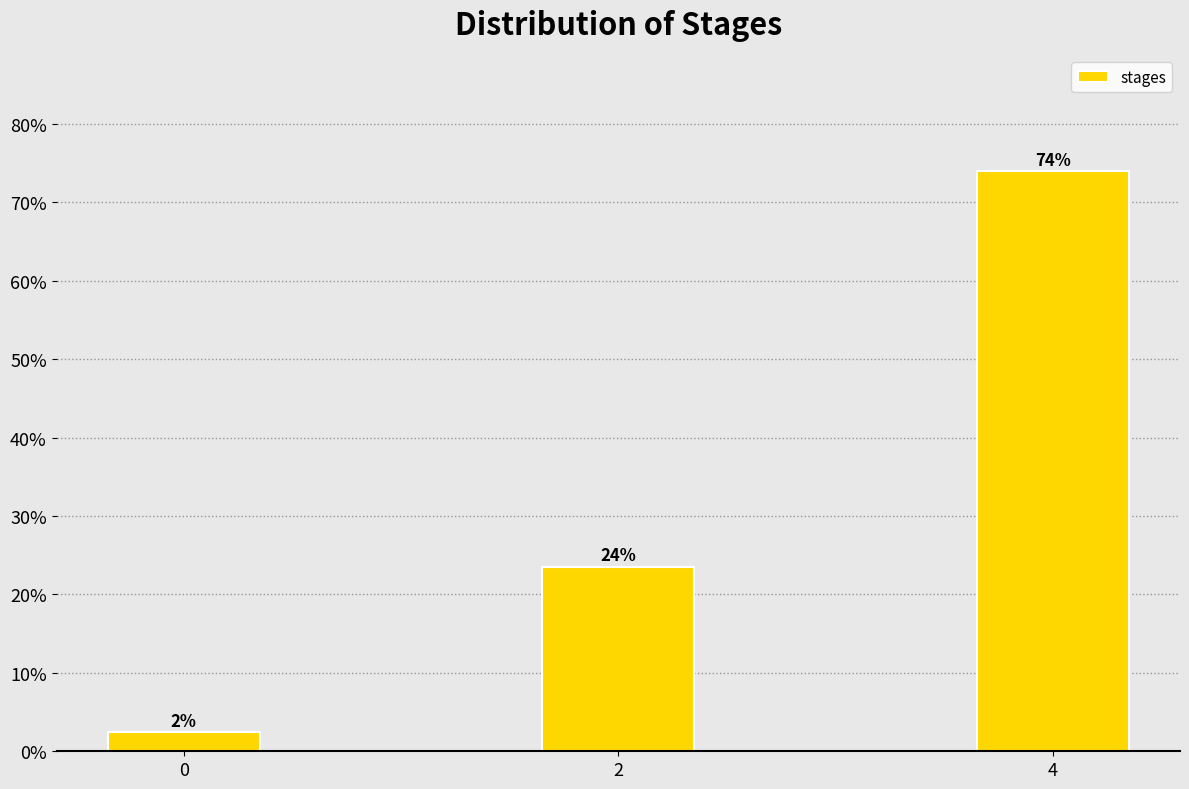

How many bars are there in total?

3